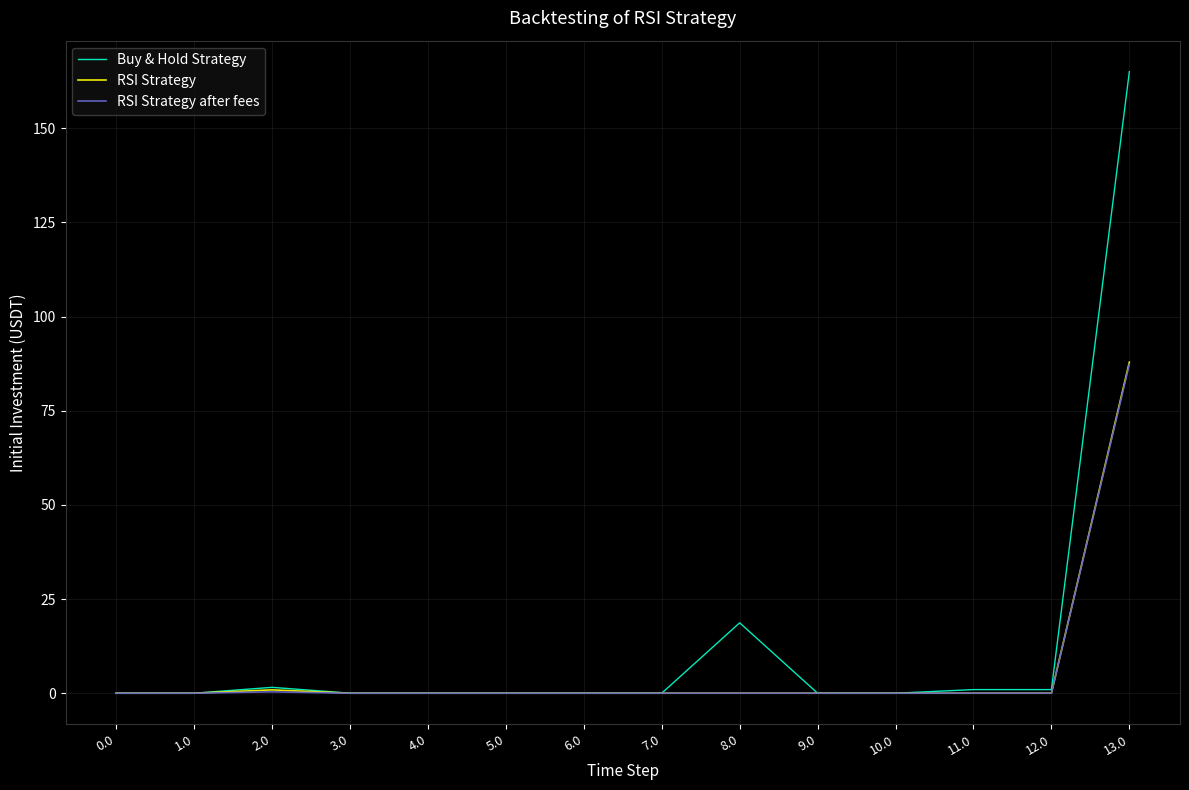

What position from the left is 8.0?

9